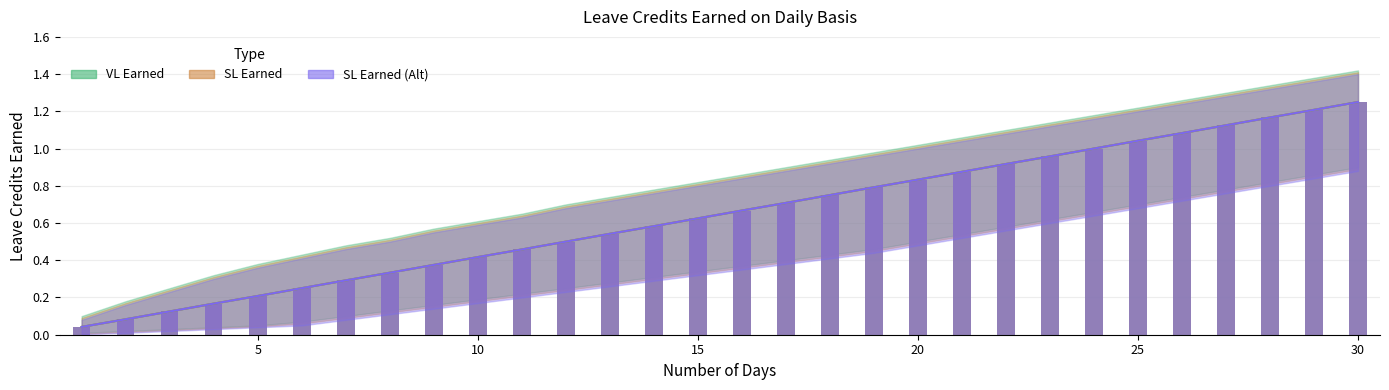

At which category is the sum across all series the highest?

30